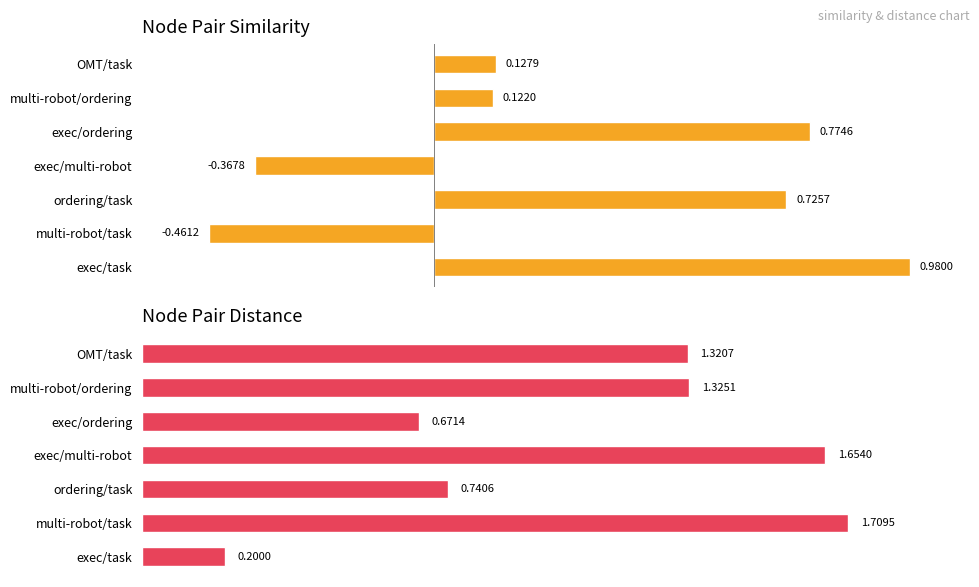

Is it true that similarity equals -0.1 at exec/multi-robot?

False